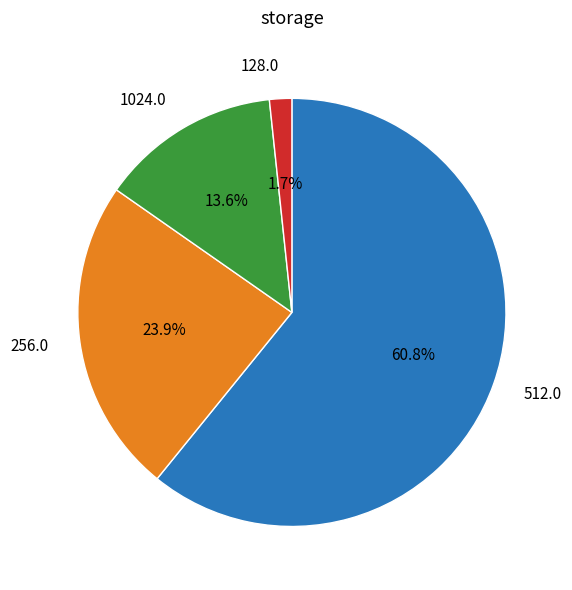

Which category has the biggest portion of the pie?

512.0